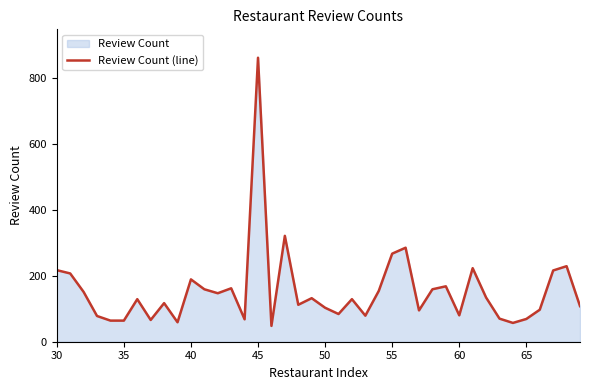

Reading right to left, list all the values displayed in this chart.

108	229	216	97	69	57	70	134	223	80	168	159	95	285	267	154	79	129	84	103	132	112	321	48	861	68	162	147	159	189	59	117	66	129	64	64	78	151	207	217